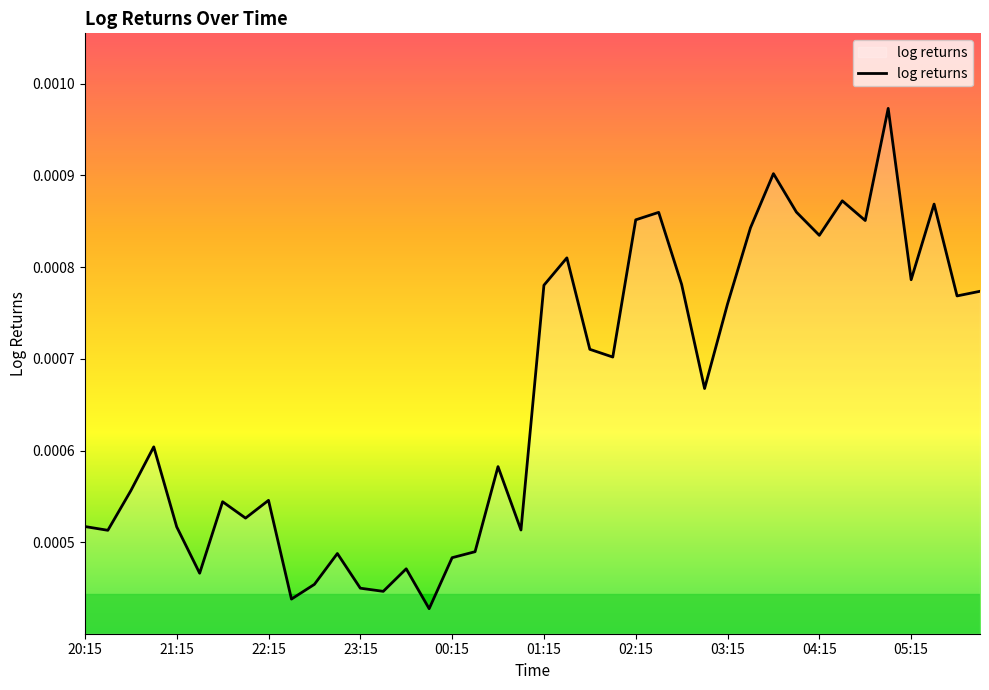

Count the number of categories in the chart.

40